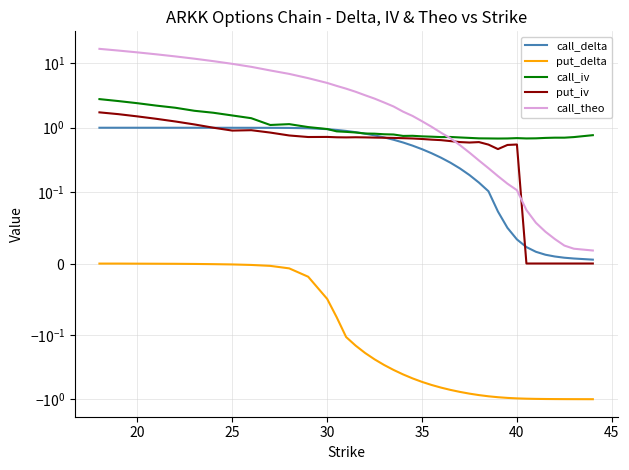

Does the chart have visible grid lines?

Yes